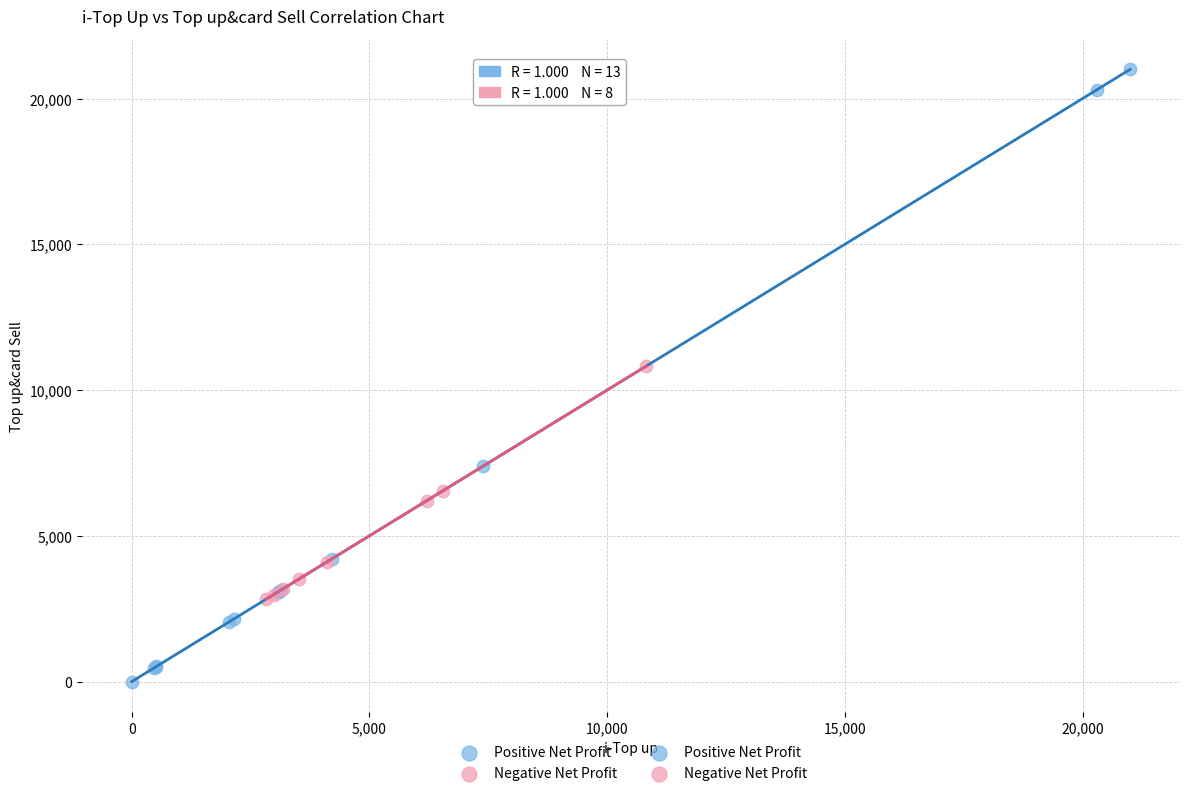

Which series reaches the maximum Y coordinate?

Positive Net Profit